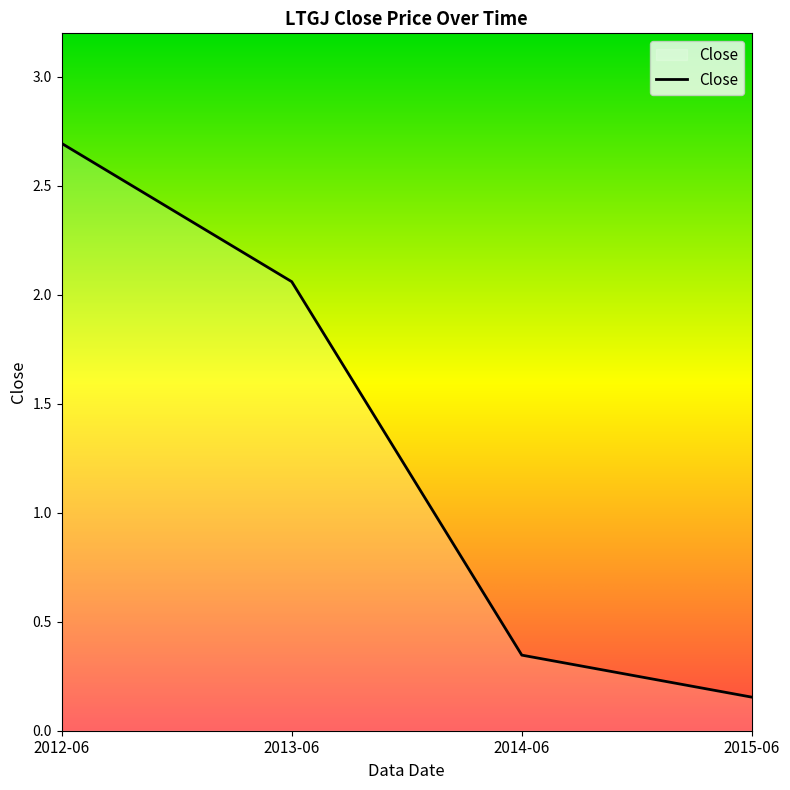

Rank the categories by value from highest to lowest.

2012-06, 2013-06, 2014-06, 2015-06